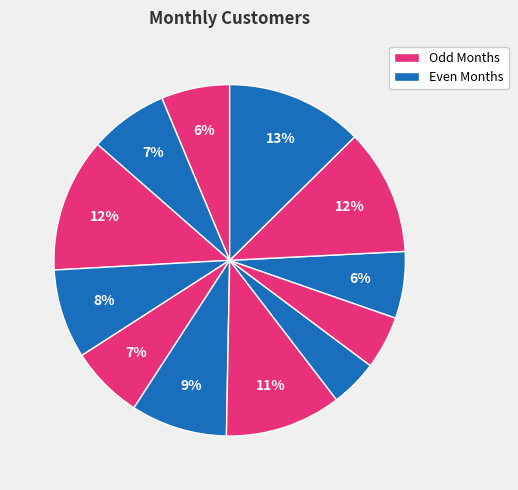

Count the number of slices in the pie.

12